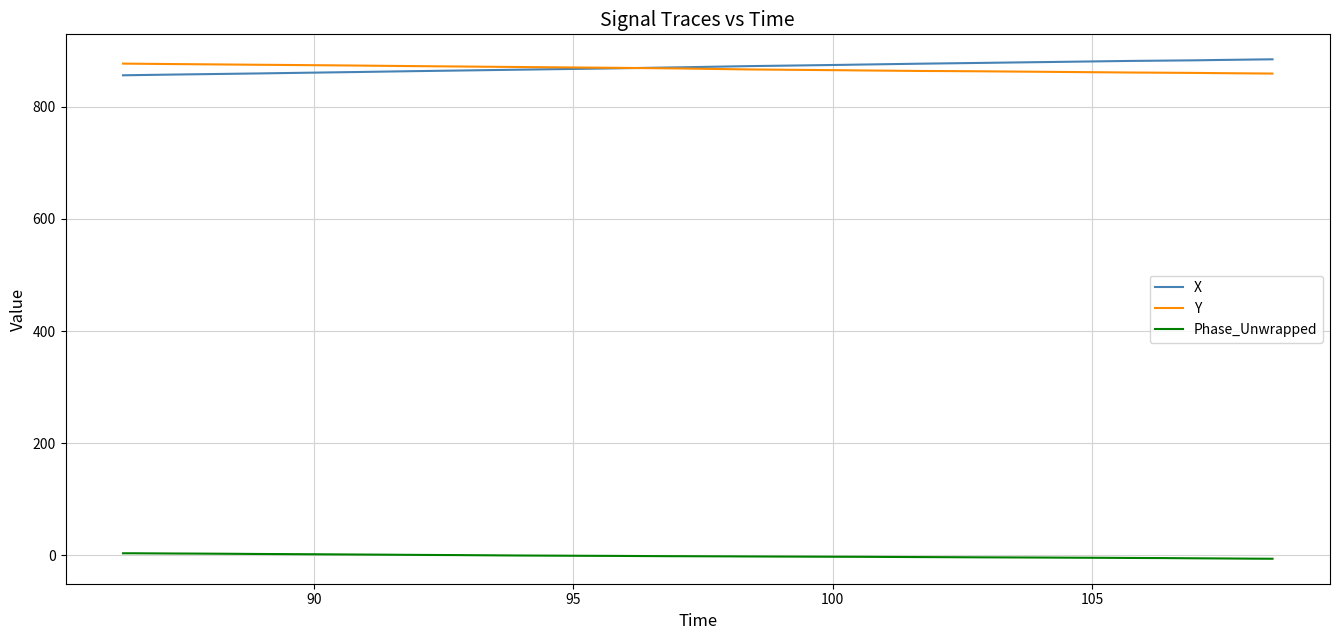

What is the highest value of the X series?

885.0